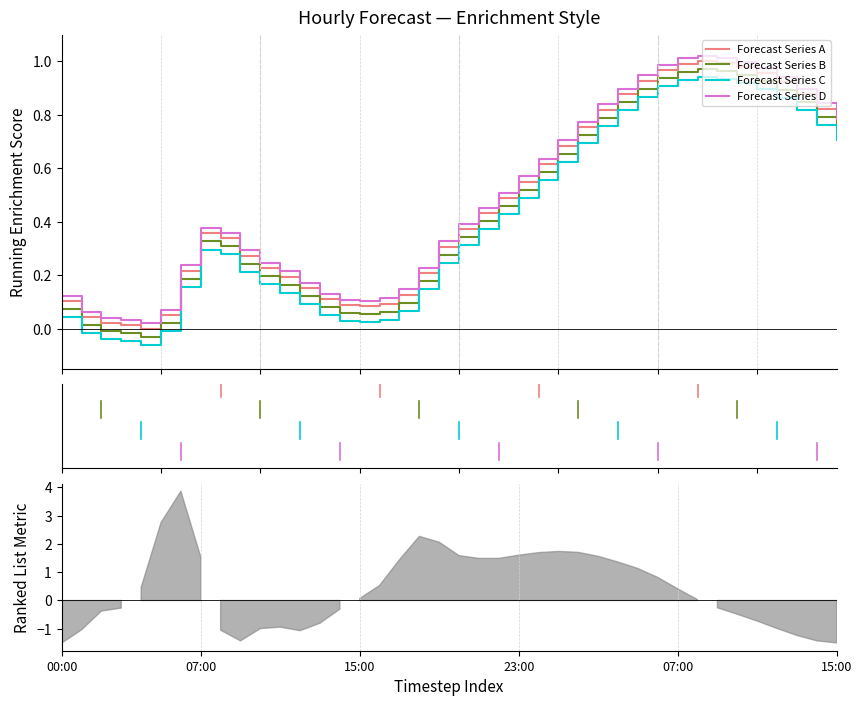

True or false: Forecast Series C and Forecast Series D cross at least once.

False